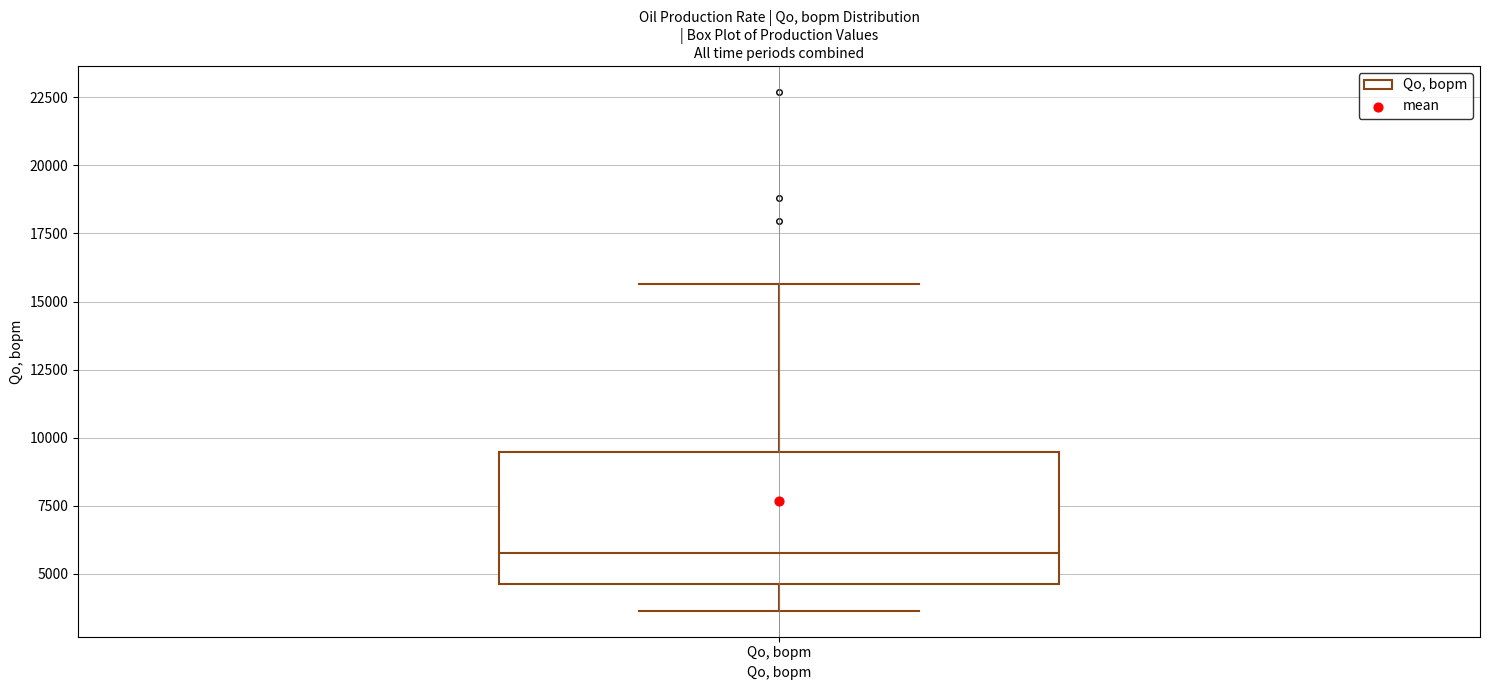

Read this box plot against the y-axis: the position of the median line, the range covered by the box, and the ends of both whiskers. The values are not printed on the chart, so give them approximately, as read against the axis.

median 5500, box 4500 to 9500, whiskers 3500 to 15500